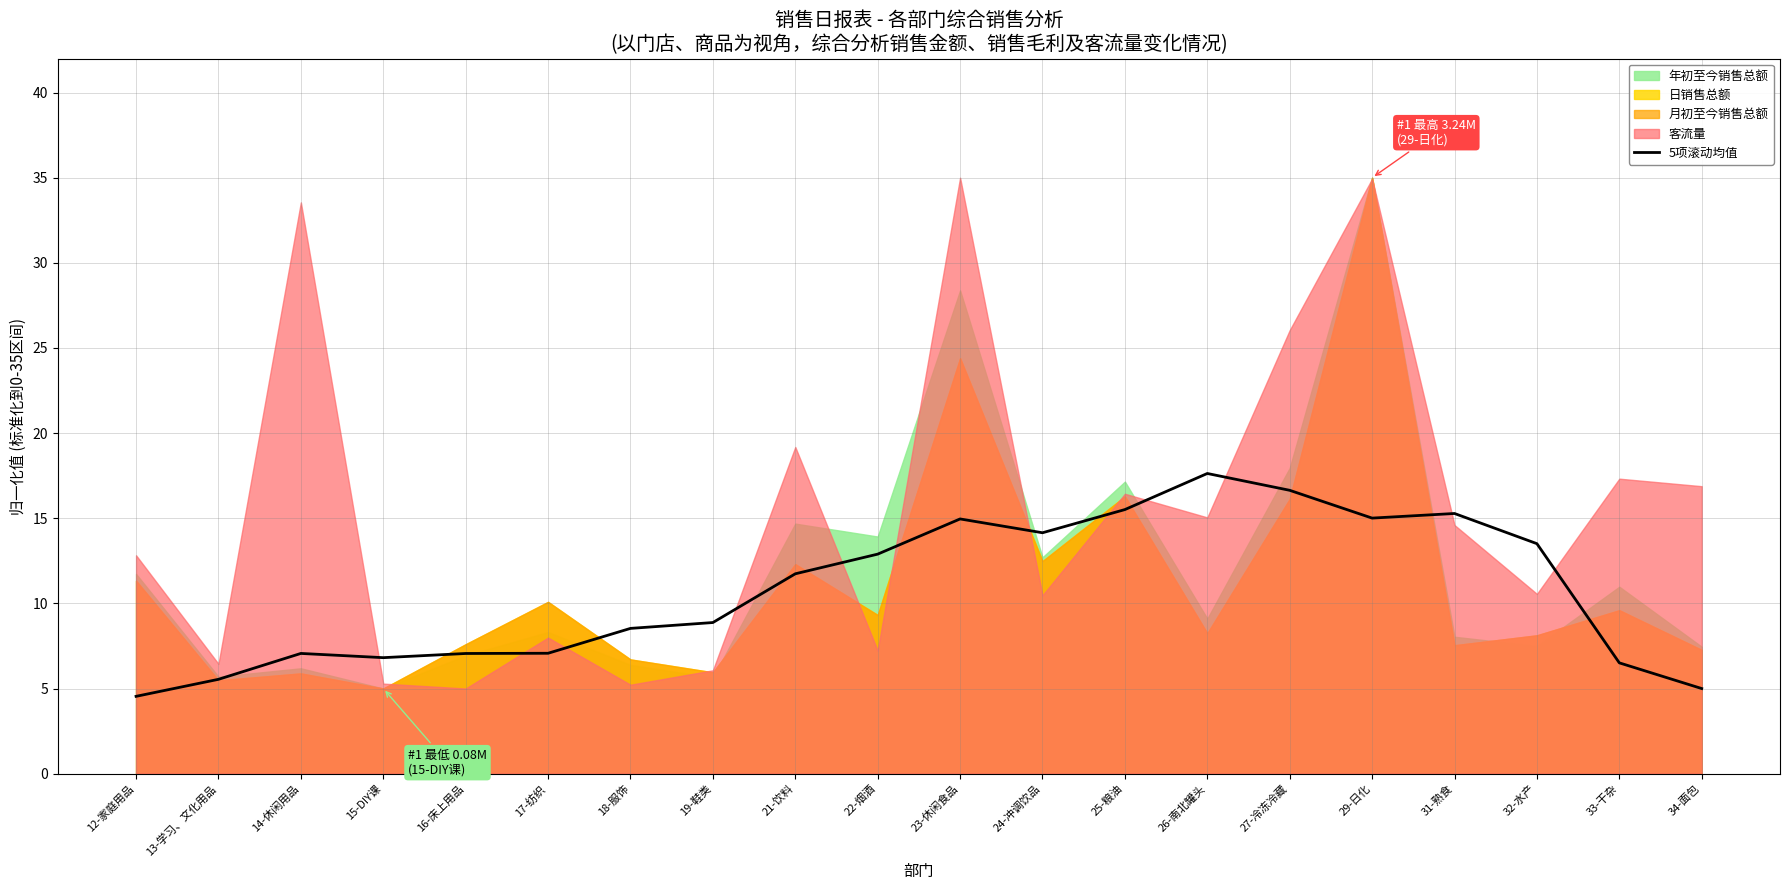

List the labels in order of value, largest first.

26-南北罐头, 27-冷冻冷藏, 25-粮油, 31-熟食, 29-日化, 23-休闲食品, 24-冲调饮品, 32-水产, 22-烟酒, 21-饮料, 19-鞋类, 18-服饰, 17-纺织, 14-休闲用品, 16-床上用品, 15-DIY课, 33-干杂, 13-学习、文化用品, 34-面包, 12-家庭用品